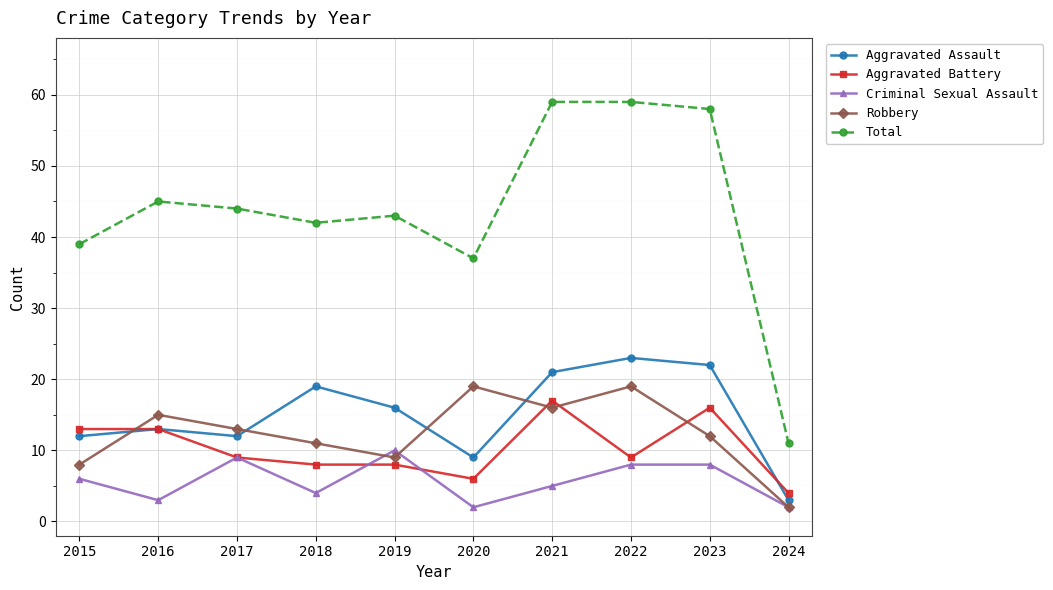

True or false: Robbery has more than 2 points higher than both neighbors.

True